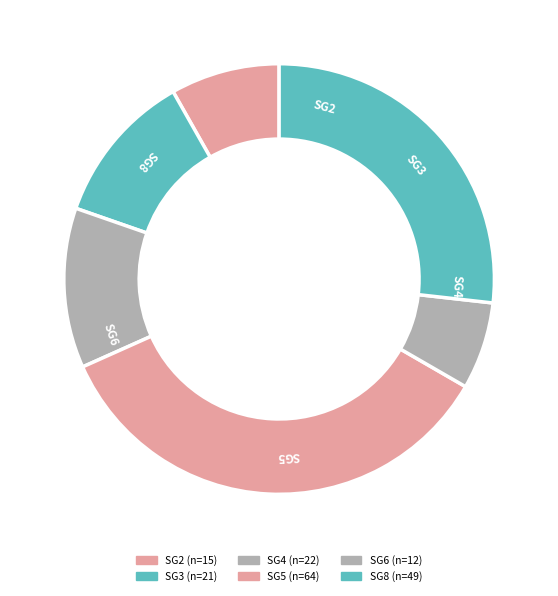

Is there a majority slice in this chart?

No